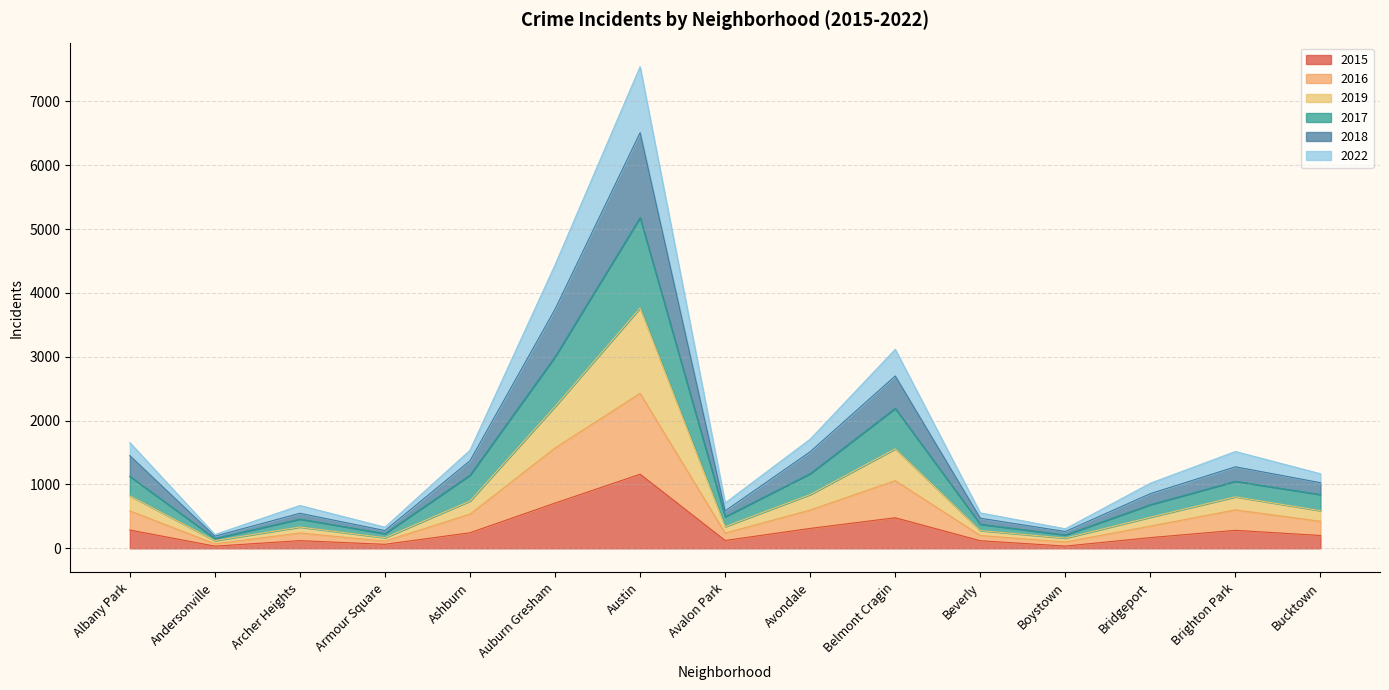

At Auburn Gresham, list the series in order from smallest to largest.

2015, 2016, 2022, 2017, 2019, 2018